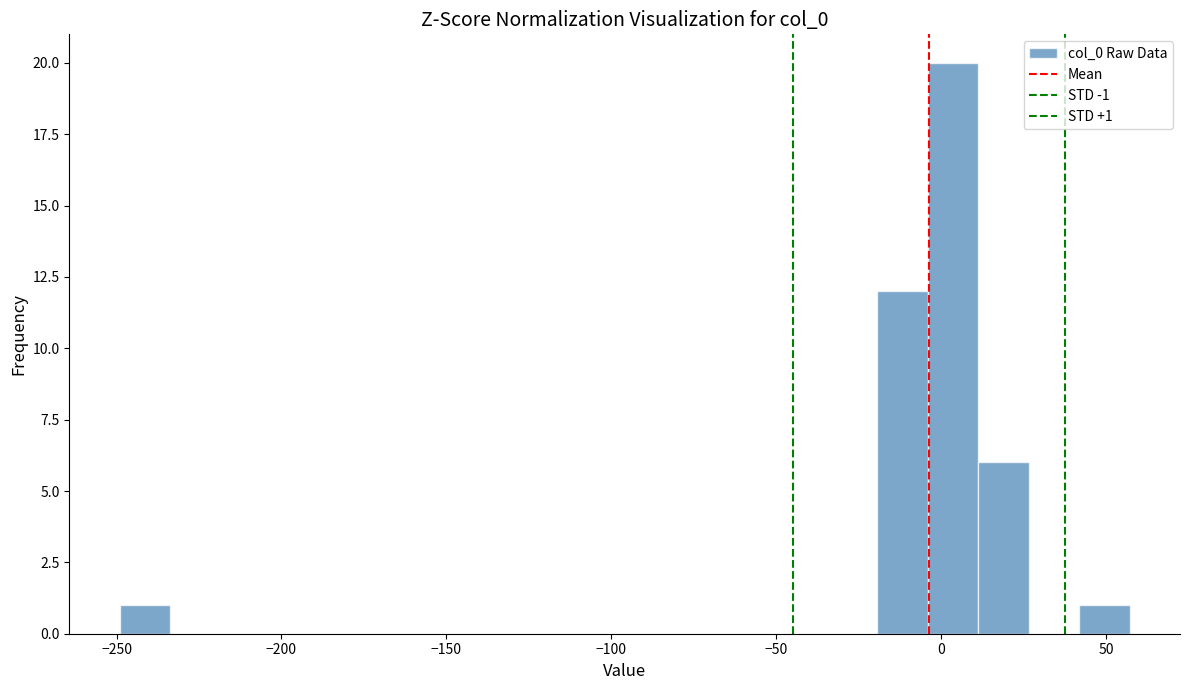

Read against the x-axis, roughly where is the centre of the tallest bar?

5